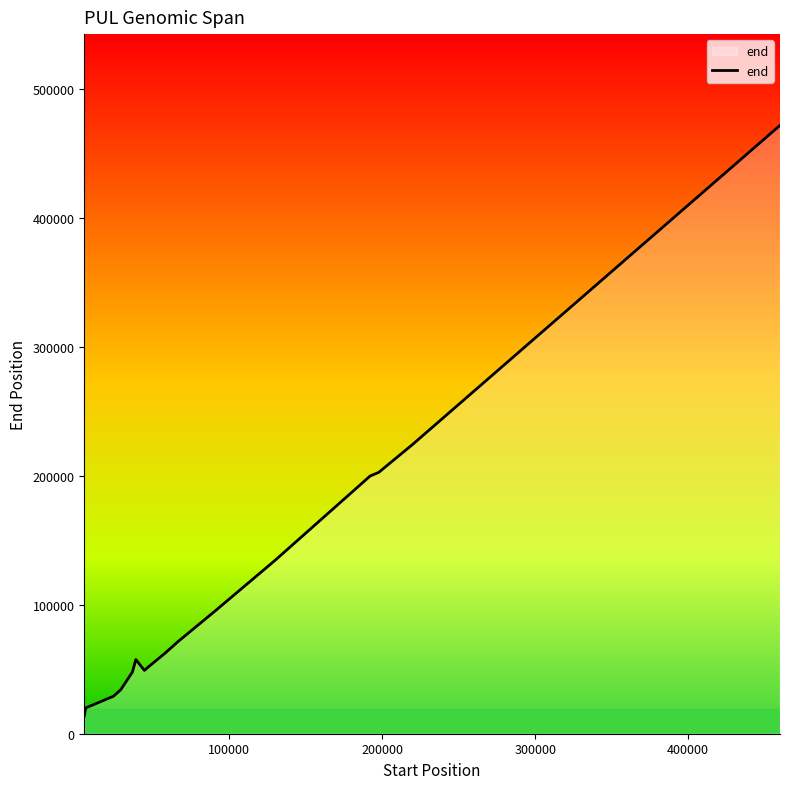

What is the smallest value displayed?

13750